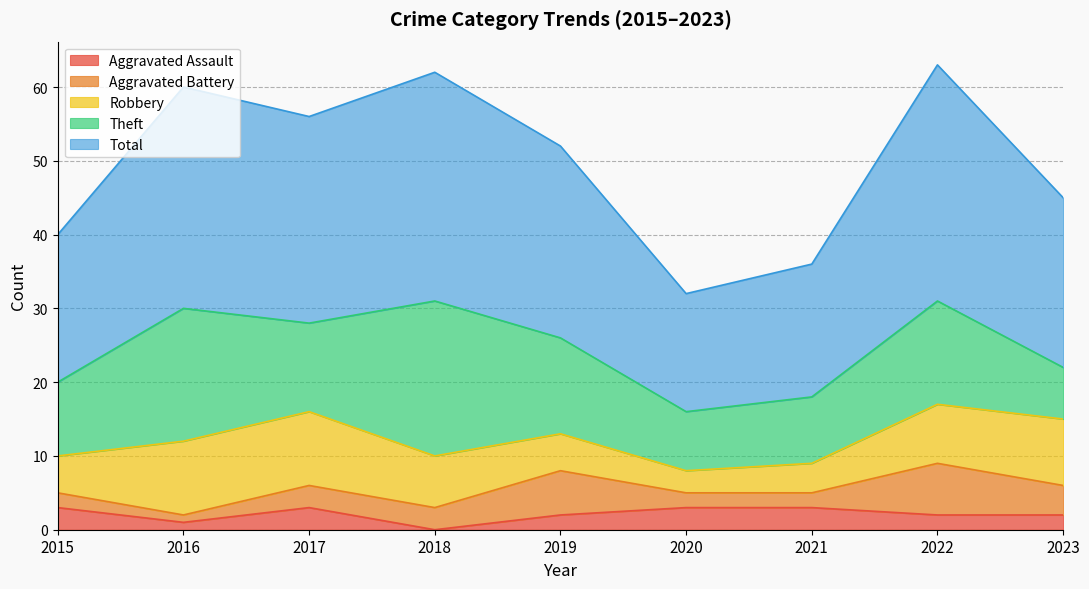

At 2018, list the series in order from largest to smallest.

Total, Theft, Robbery, Aggravated Battery, Aggravated Assault